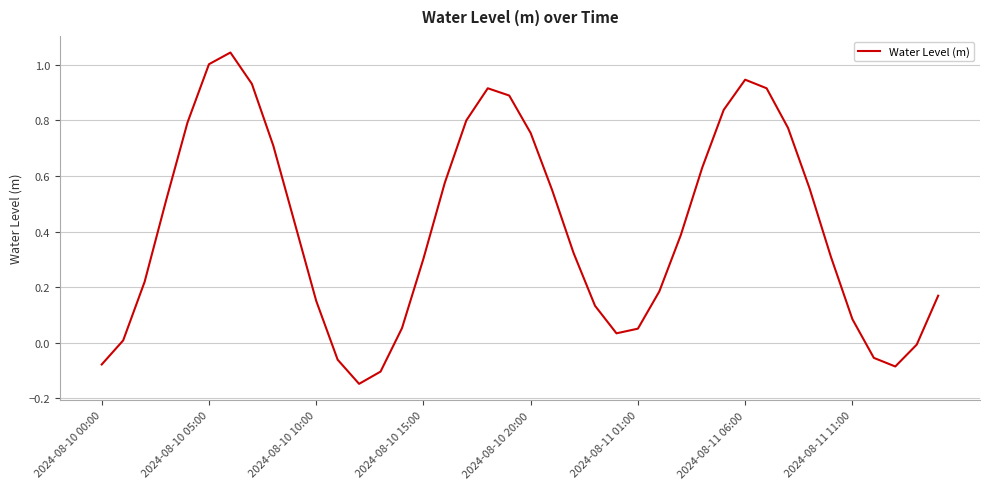

What is the difference between the maximum and minimum values?

1.2